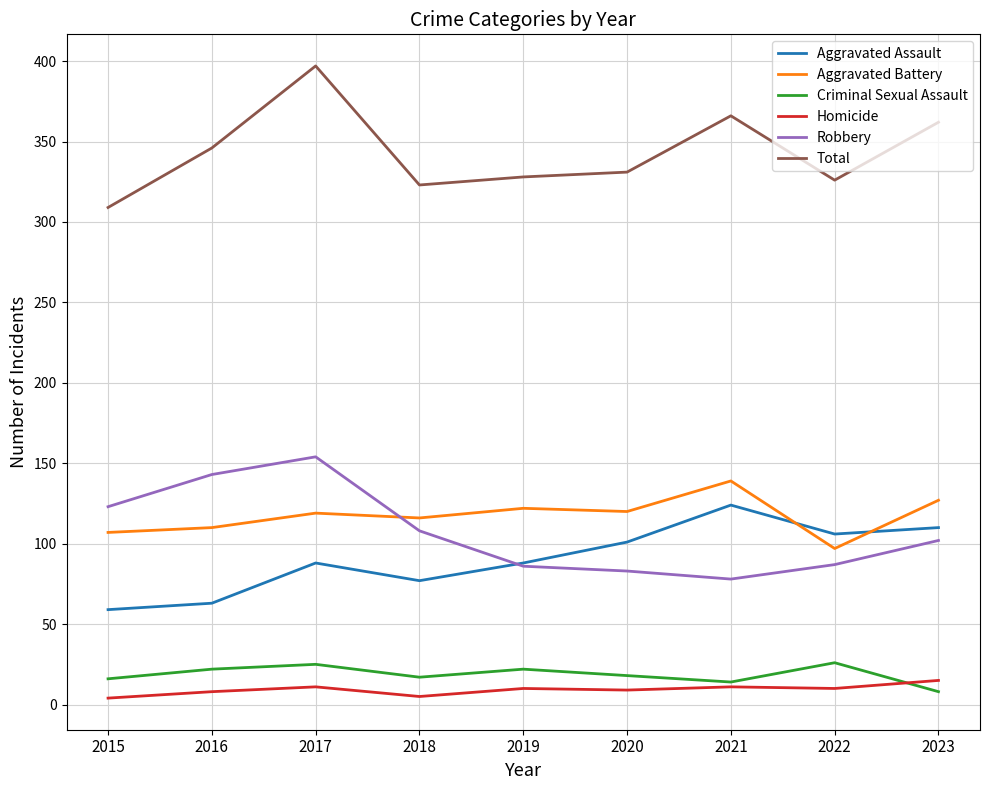

What is the difference between the Aggravated Assault values at 2022 and 2016?

43